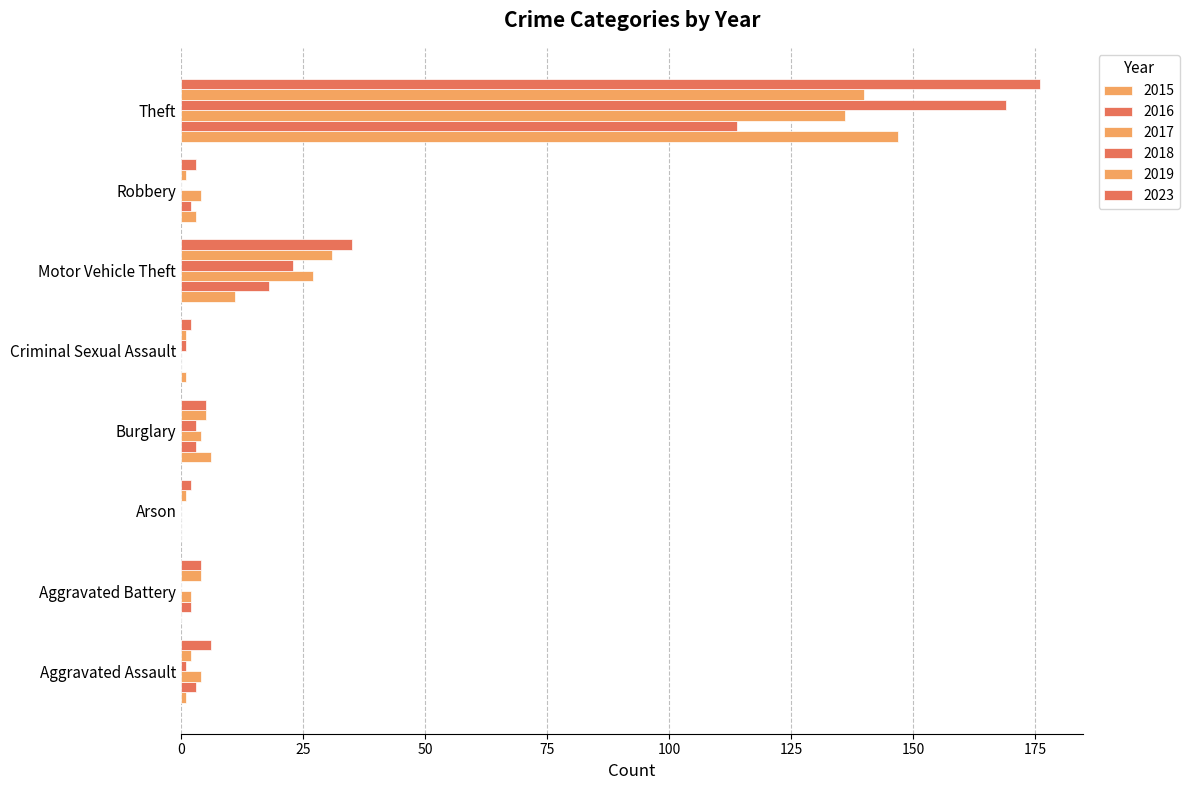

At which category does the chart reach its peak across all series?

Theft